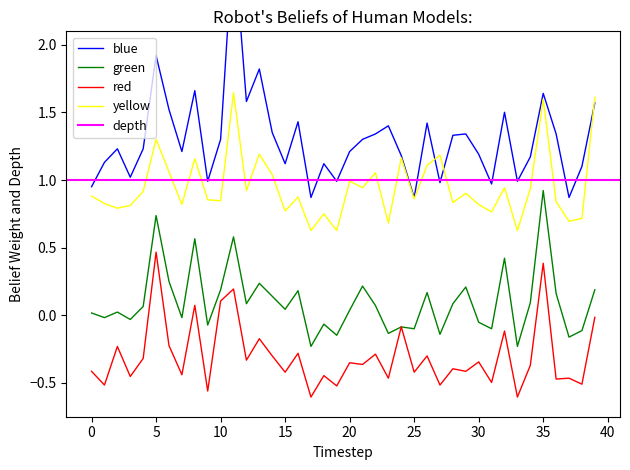

What is the average value of the y_2015 series?

-0.3